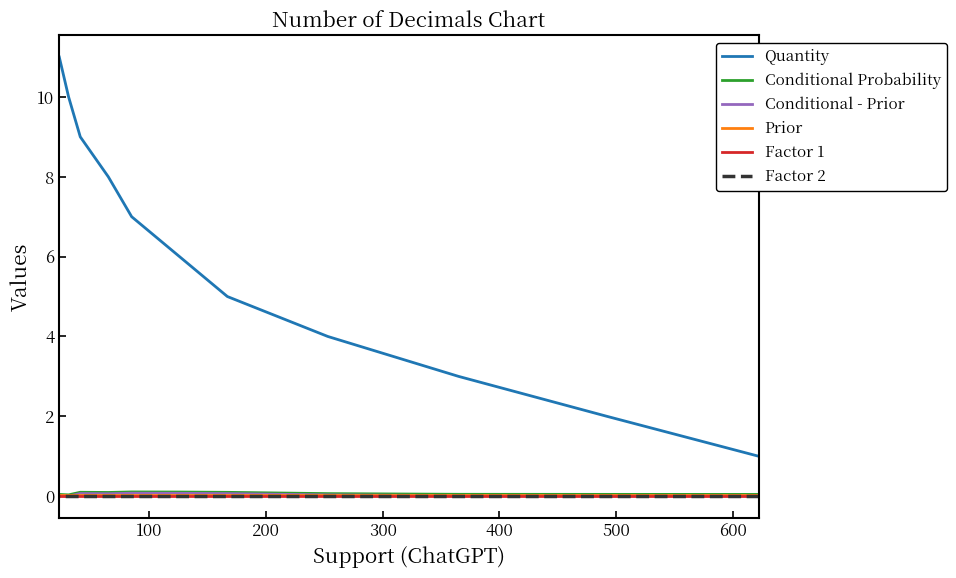

True or false: Quantity and Conditional Probability cross at least once.

False